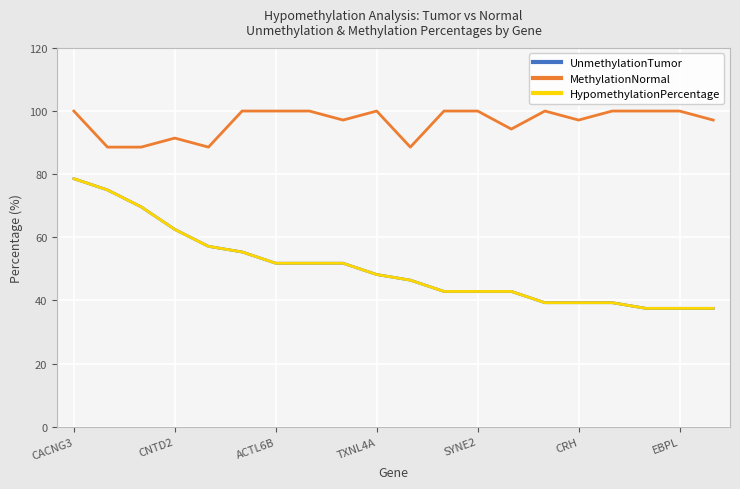

True or false: UnmethylationTumor has more than 2 interior local peaks.

False